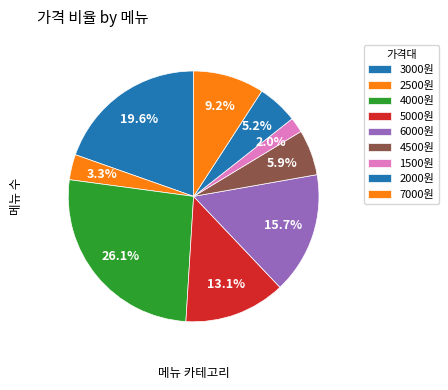

How many segments does this pie chart have?

9